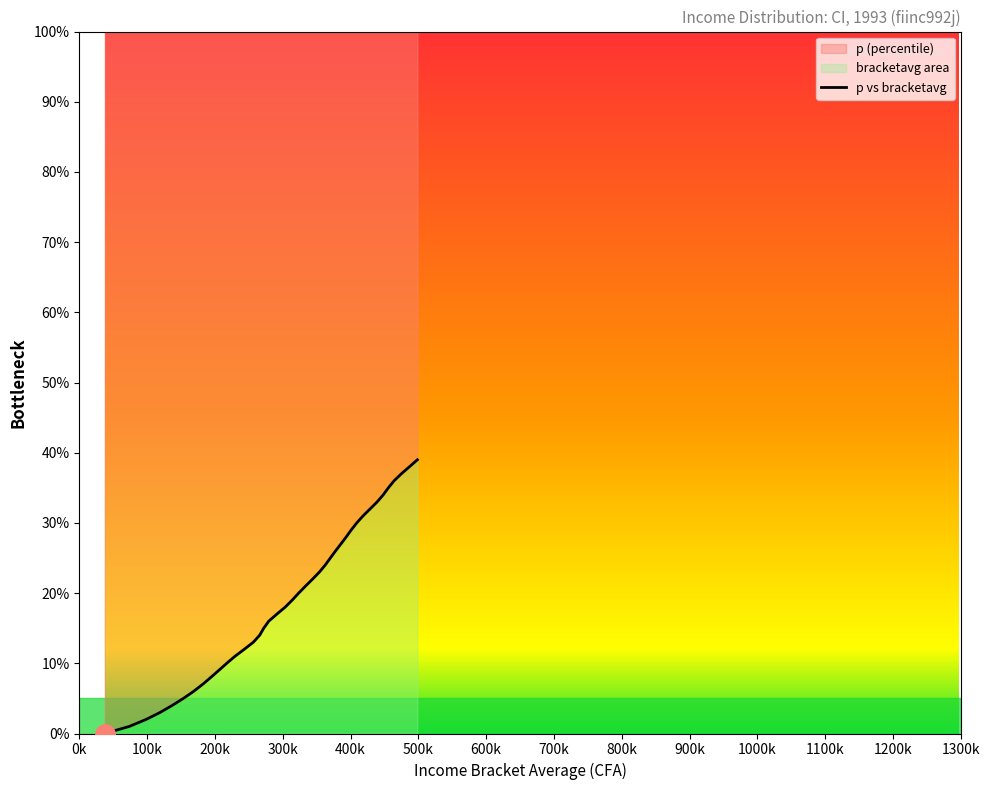

What is the sum of all values?

780.0